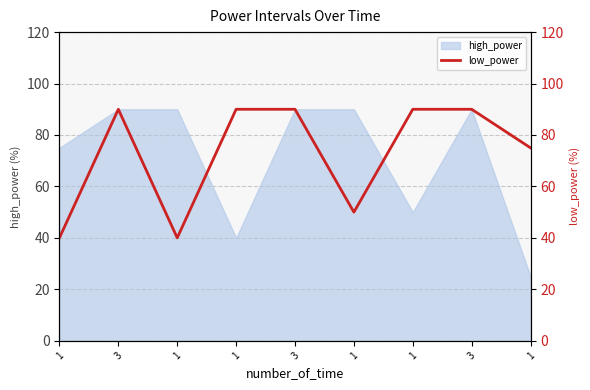

What is the average value?

73